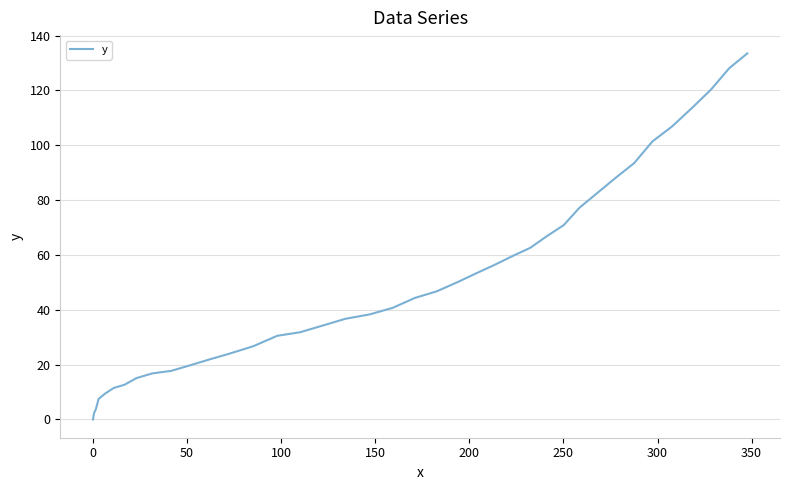

What is the greatest value displayed?

133.5